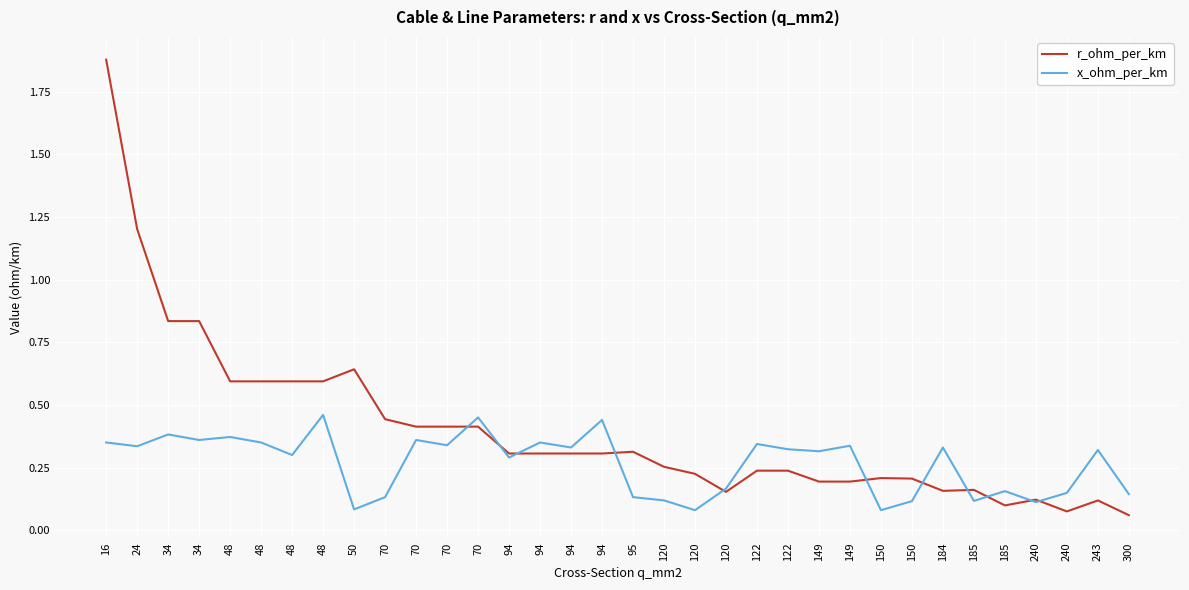

Does the chart have visible grid lines?

Yes